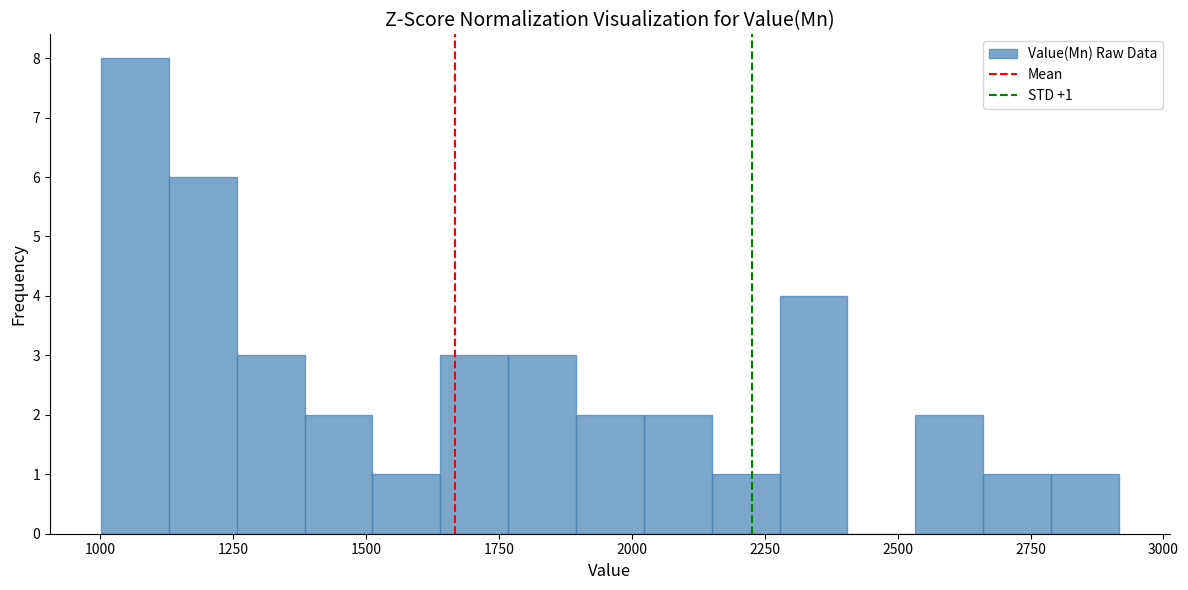

Read against the x-axis, roughly where is the centre of the tallest bar?

1050